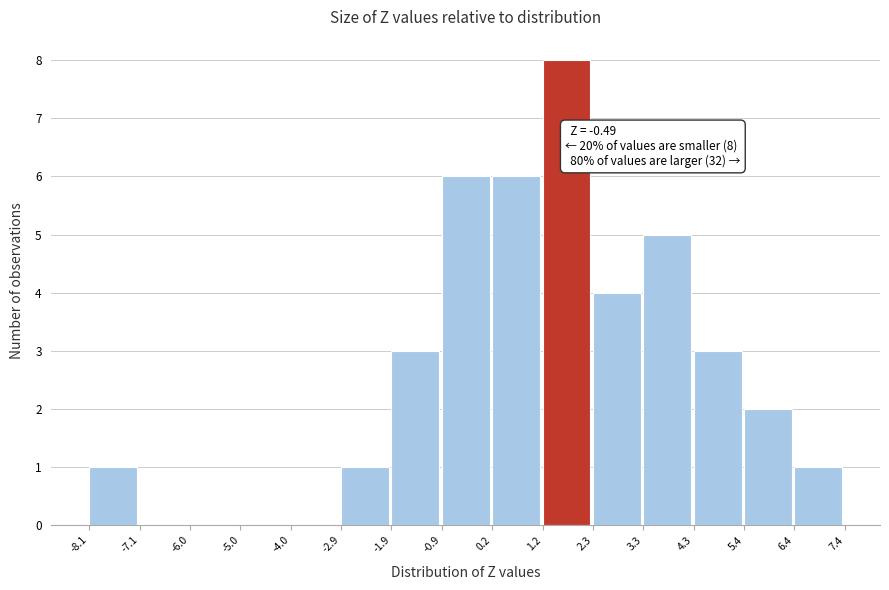

Which range on the x-axis has the tallest bar?

1.2 to 2.3